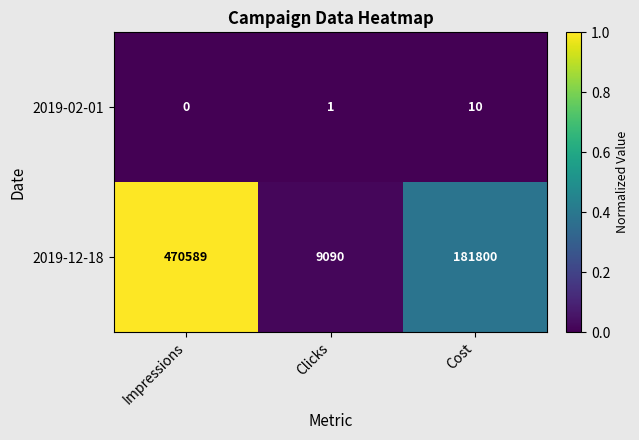

At which category is the sum across all series the highest?

Impressions